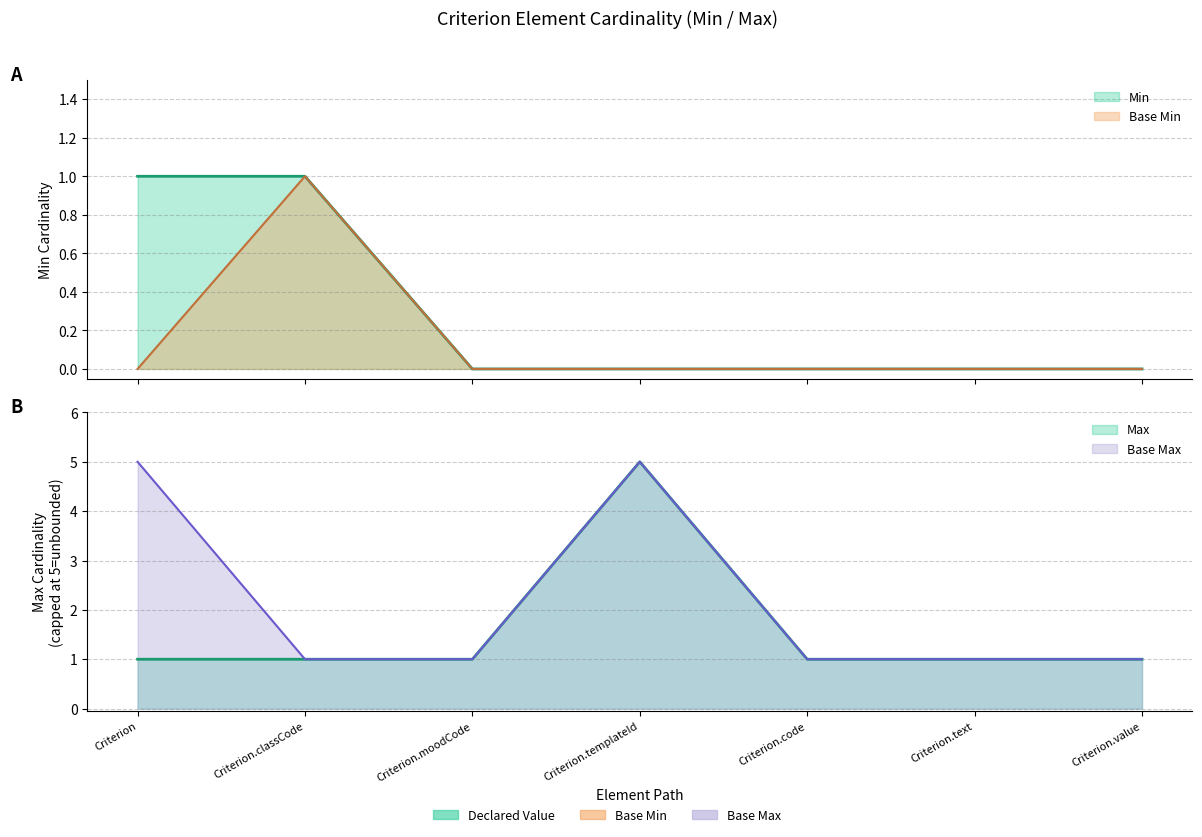

At which label does Min reach its peak?

Criterion